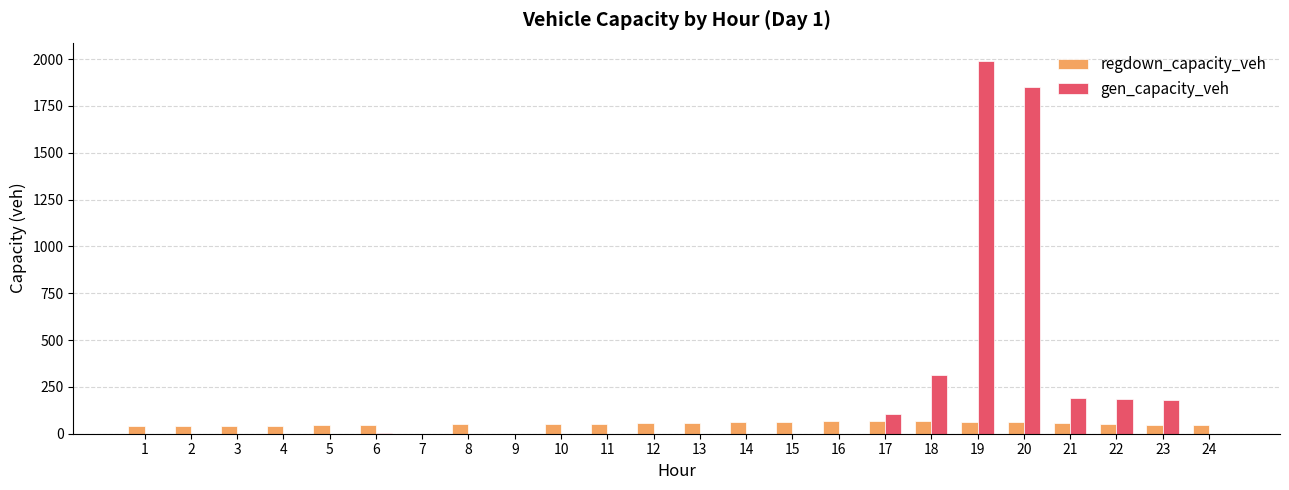

Does the chart contain stacked bars?

No